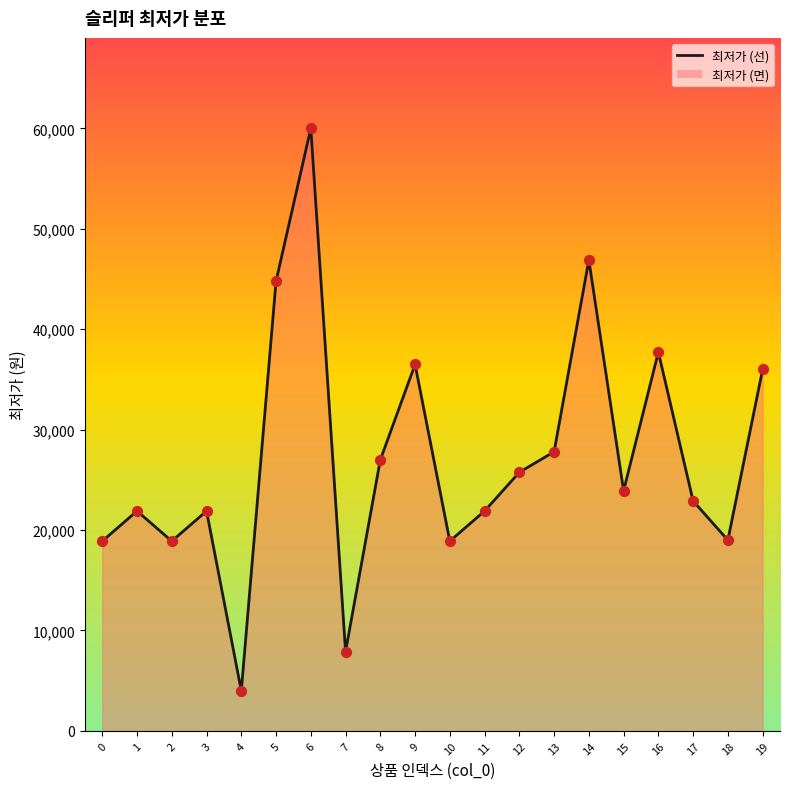

What is the ratio of the value at 13 to the value at 3?

1.3